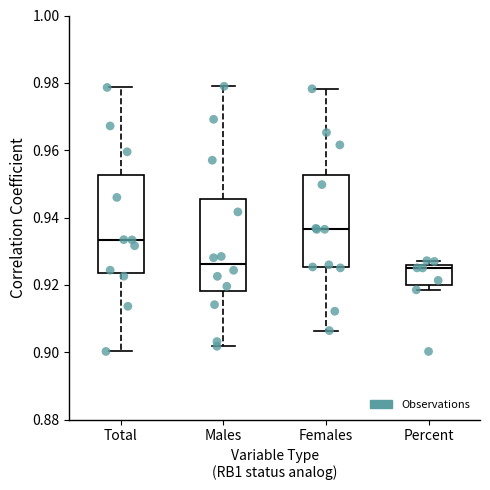

Reading left to right, transcribe this box plot: for each box, give where its median line is, the range the box spans, and where its two whiskers end, as read against the y-axis. The values are not printed on the chart, so give them approximately, as read against the axis.

Total: median 0.934, box 0.924 to 0.952, whiskers 0.900 to 0.978
Males: median 0.926, box 0.918 to 0.946, whiskers 0.902 to 0.978
Females: median 0.936, box 0.926 to 0.952, whiskers 0.906 to 0.978
Percent: median 0.926 (just below the box's upper edge), box 0.920 to 0.926, whiskers 0.918 to 0.928